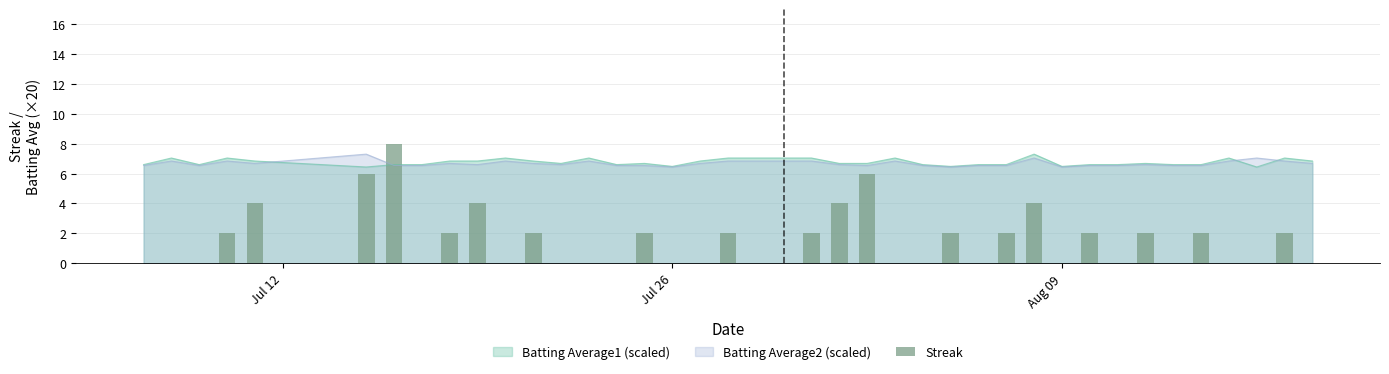

What is the highest value of the Batting Average2 (scaled) series?

7.3